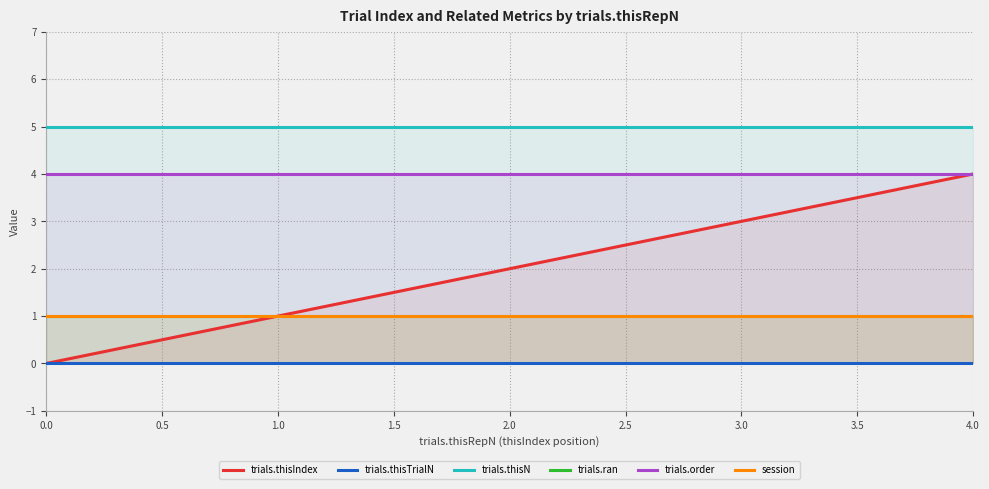

Which series has the widest spread of values?

trials.thisIndex